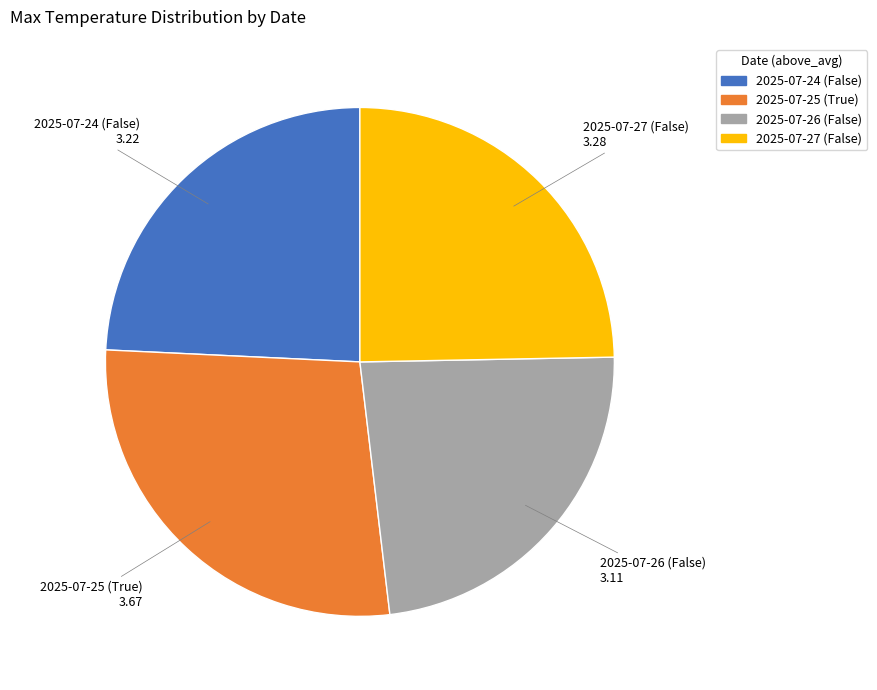

Does any single category account for the majority?

No